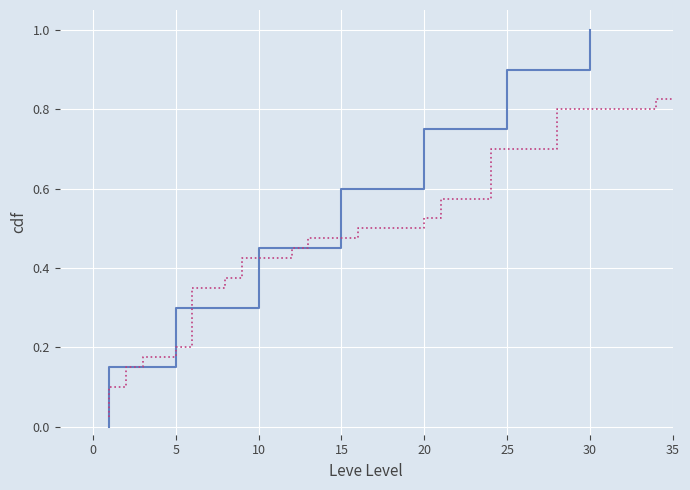

What is the value of the 39th point from the left?

0.9